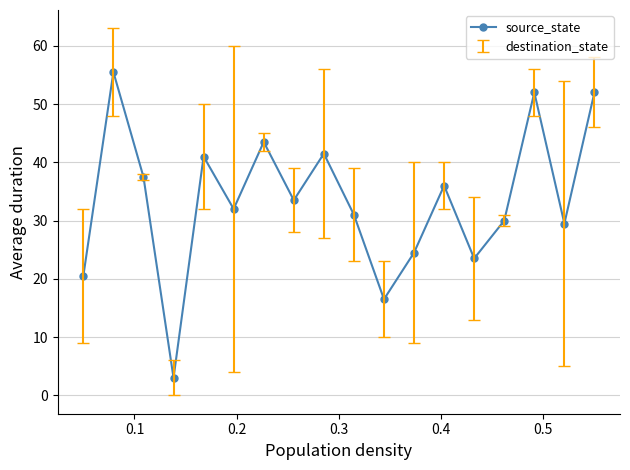

What is the value of the 8th point from the left?

33.5